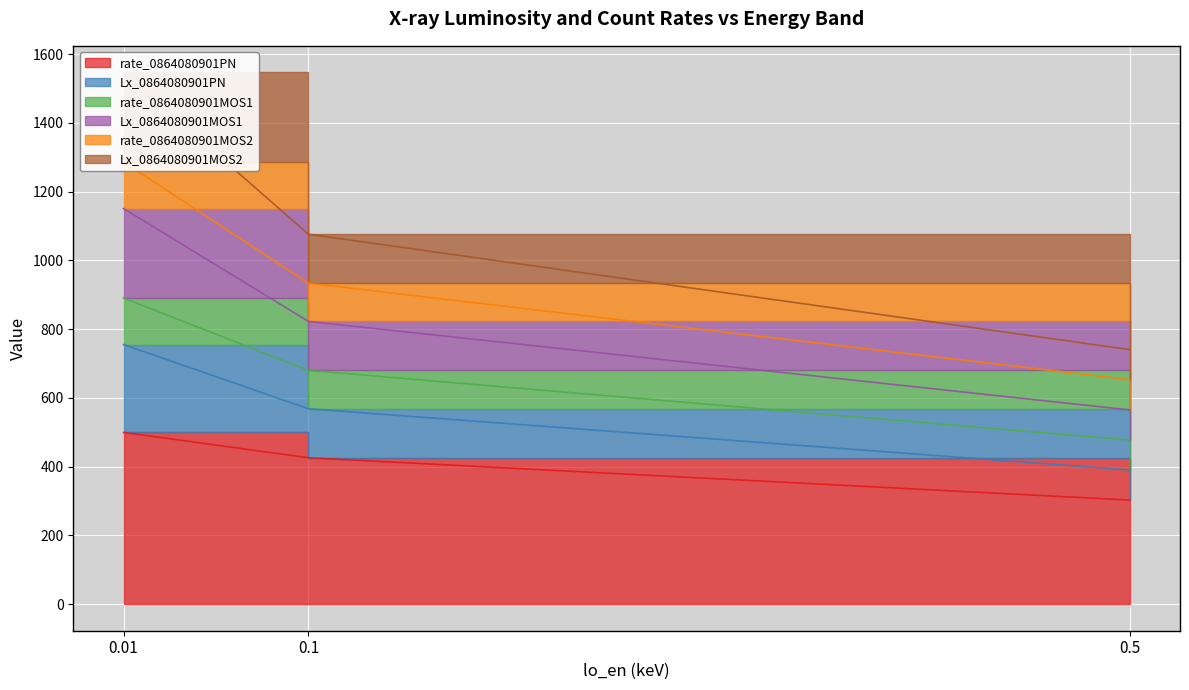

Count the number of categories in the chart.

3